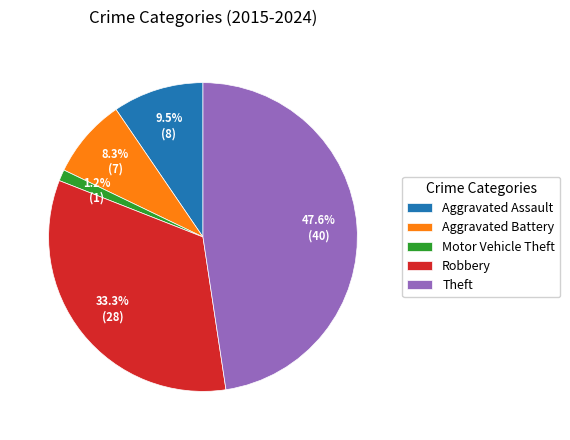

Which slice is the smallest?

Motor Vehicle Theft